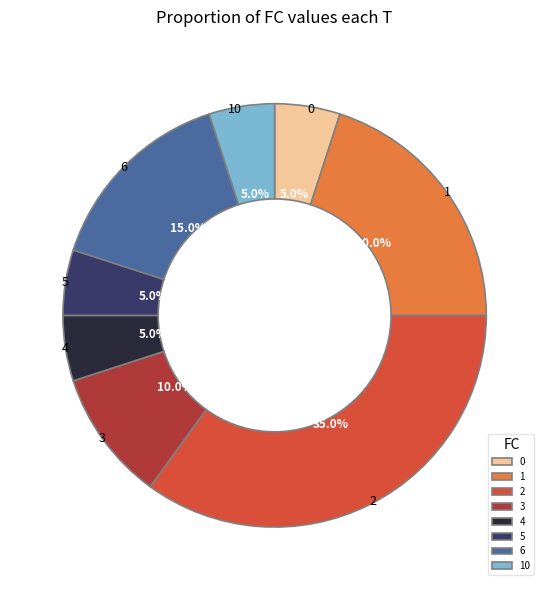

To the nearest percent, what percentage of the pie is 1?

20%